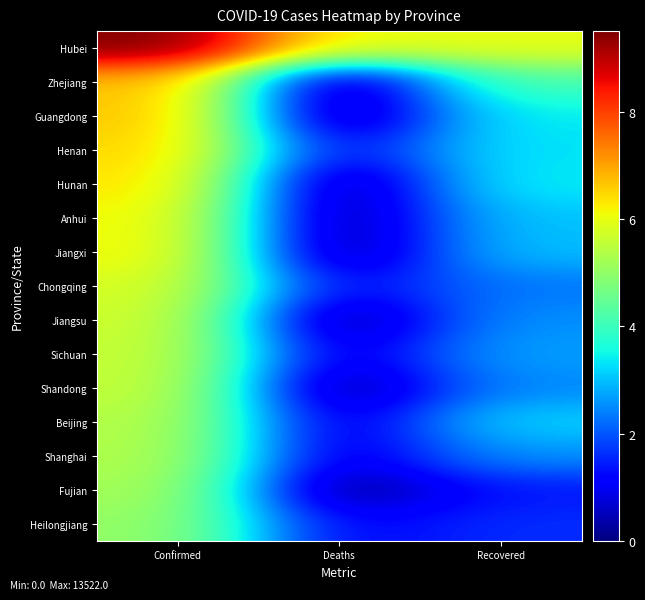

What is the total value across all series at Recovered?

45.2